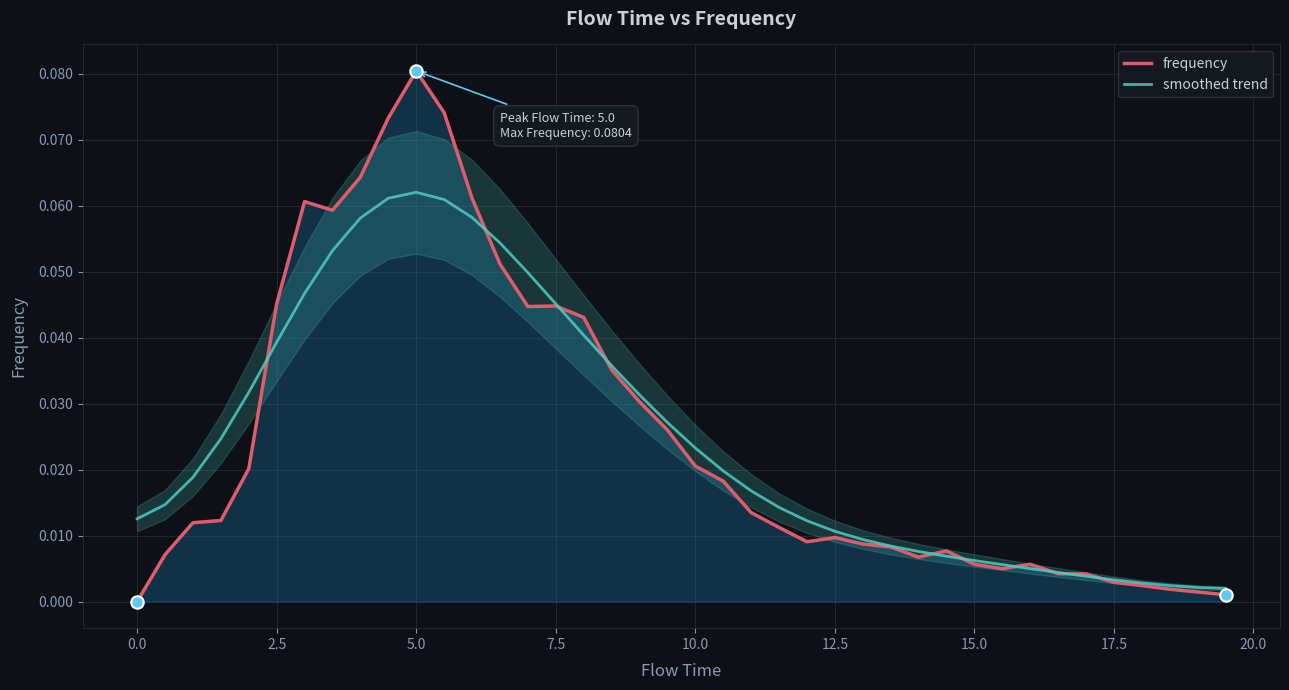

Which series has the largest Y range (max minus min)?

frequency